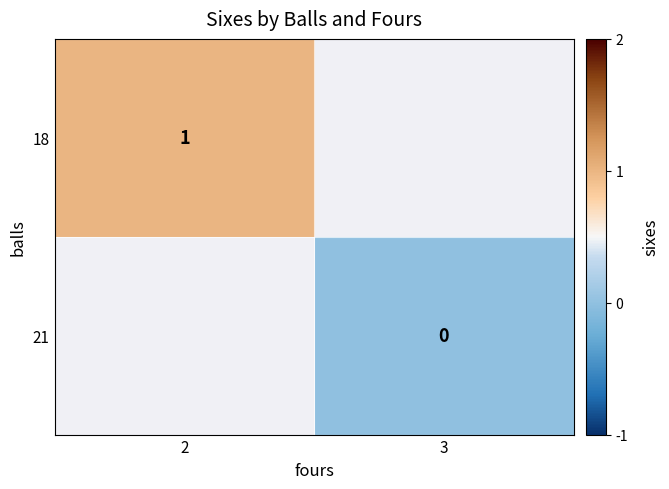

Is it true that 18 equals 0 at 2?

False